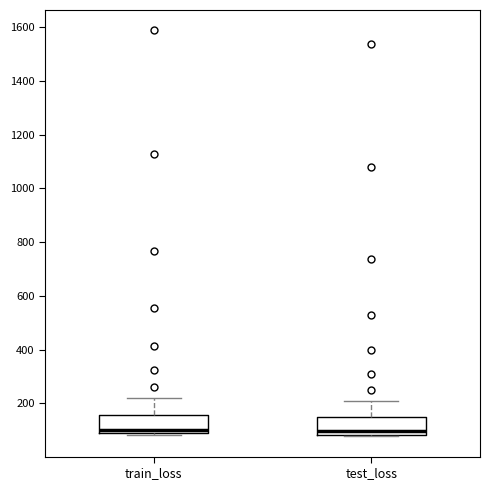

Reading left to right, transcribe this box plot: for each box, give where its median line is, the range the box spans, and where its two whiskers end, as read against the y-axis. The values are not printed on the chart, so give them approximately, as read against the axis.

train_loss: median 100, box 80 to 160, whiskers 80 (just below the box's lower edge) to 220
test_loss: median 100, box 80 to 140, whiskers 80 (just below the box's lower edge) to 200